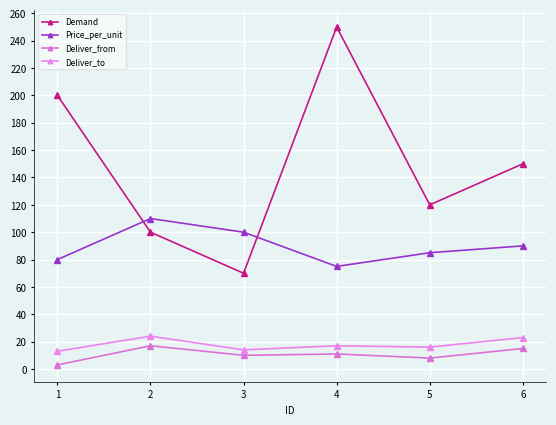

True or false: Deliver_from and Demand cross at least once.

False